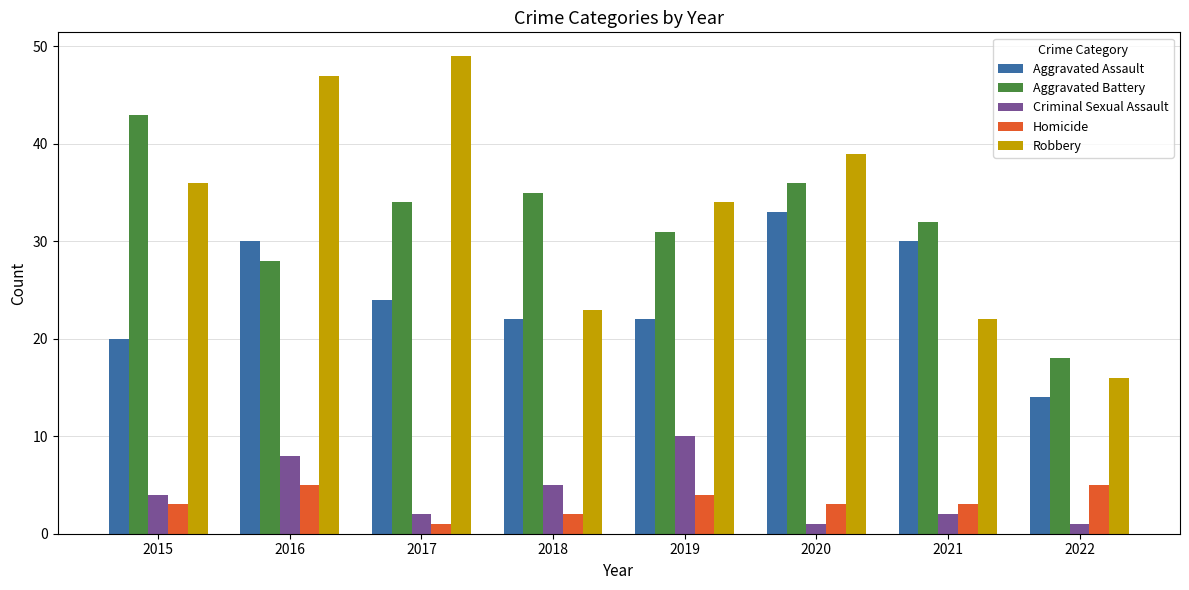

What is the total value across all series at 2018?

87